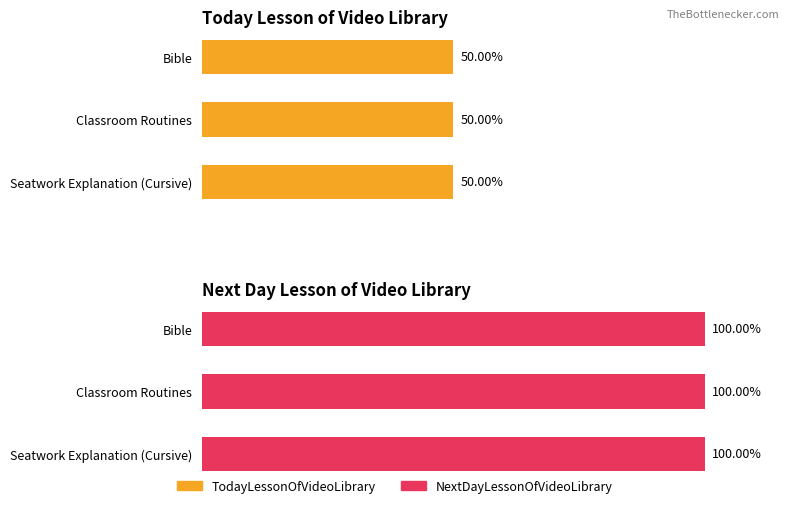

The TodayLessonOfVideoLibrary series shows 1 at Activity Time. True or false?

False